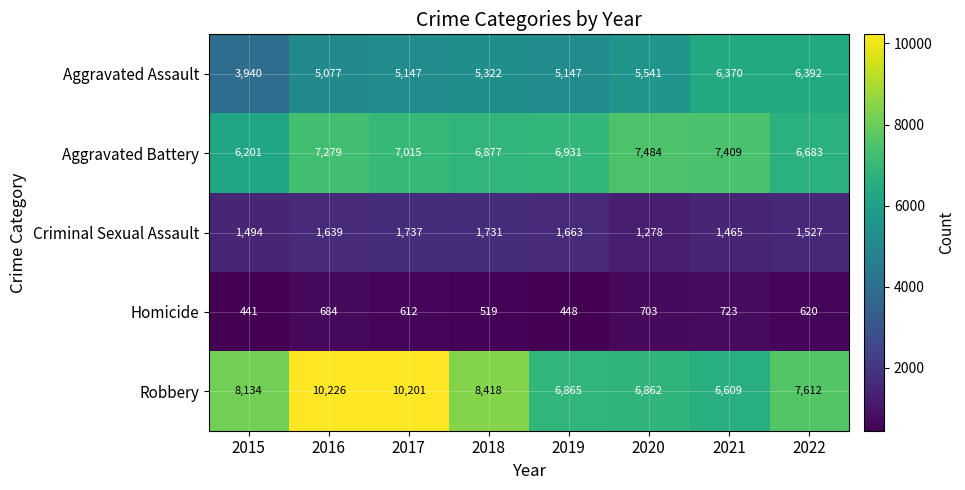

What is the sum of all Homicide values?

4750